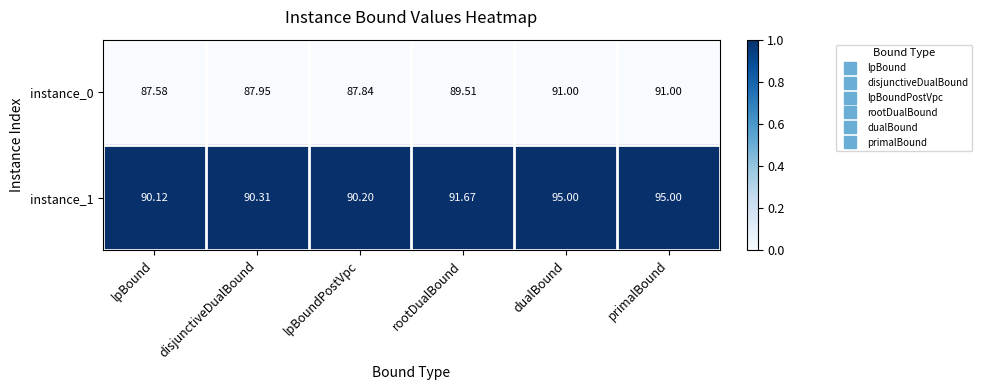

Is the value of instance_1 at disjunctiveDualBound greater than the value of instance_0 at lpBoundPostVpc?

Yes